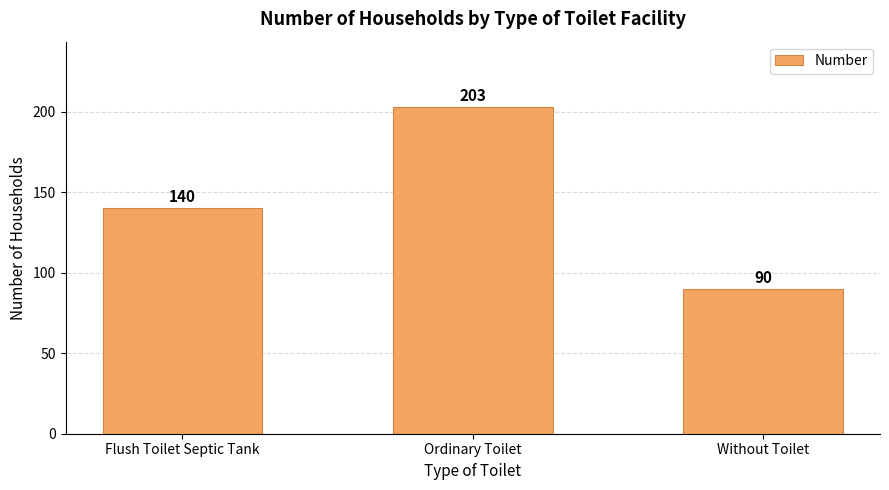

The chart shows a value of 61 at Without Toilet. True or false?

False